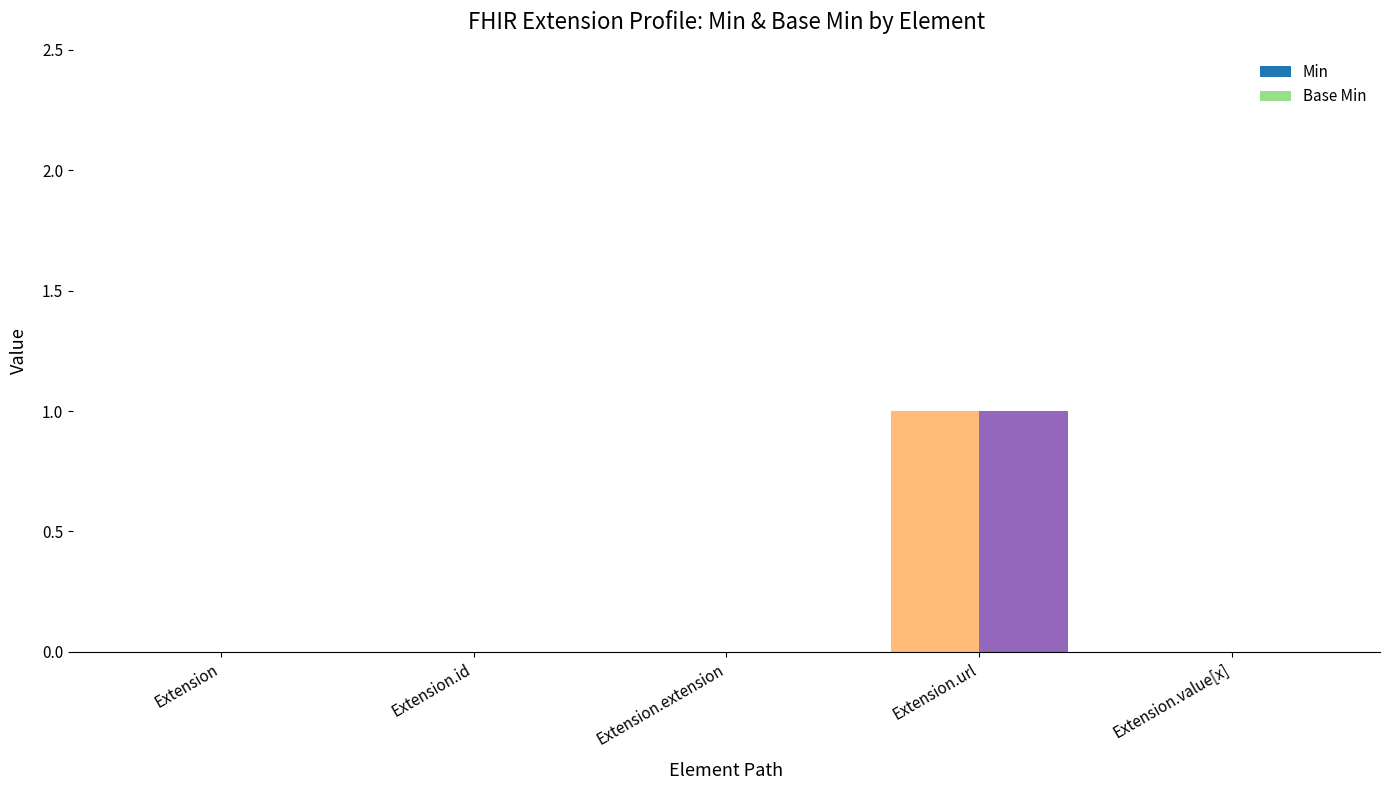

What are all the series names shown in the legend?

Min, Base Min